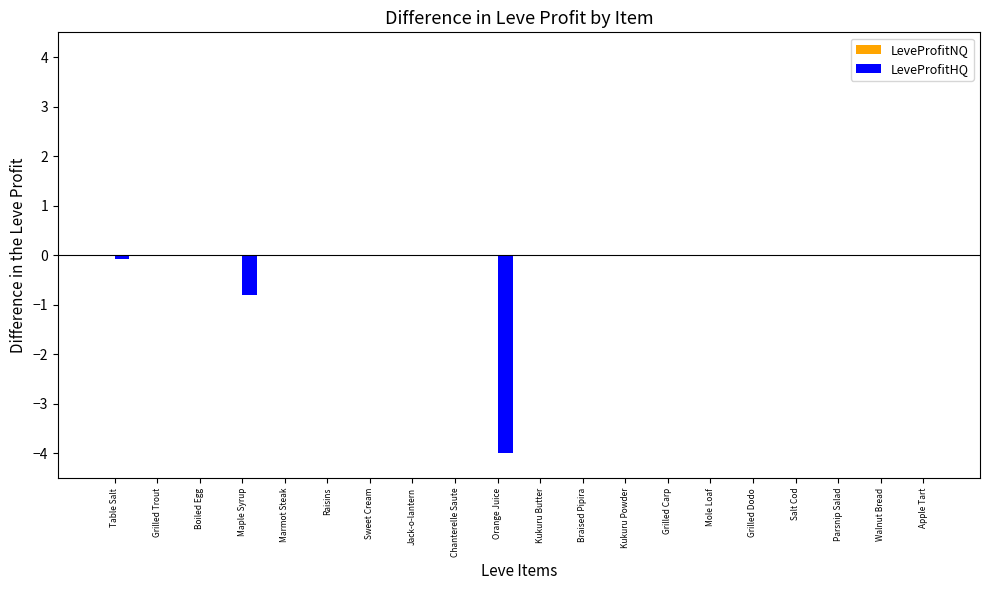

How many data points does each series have?

20